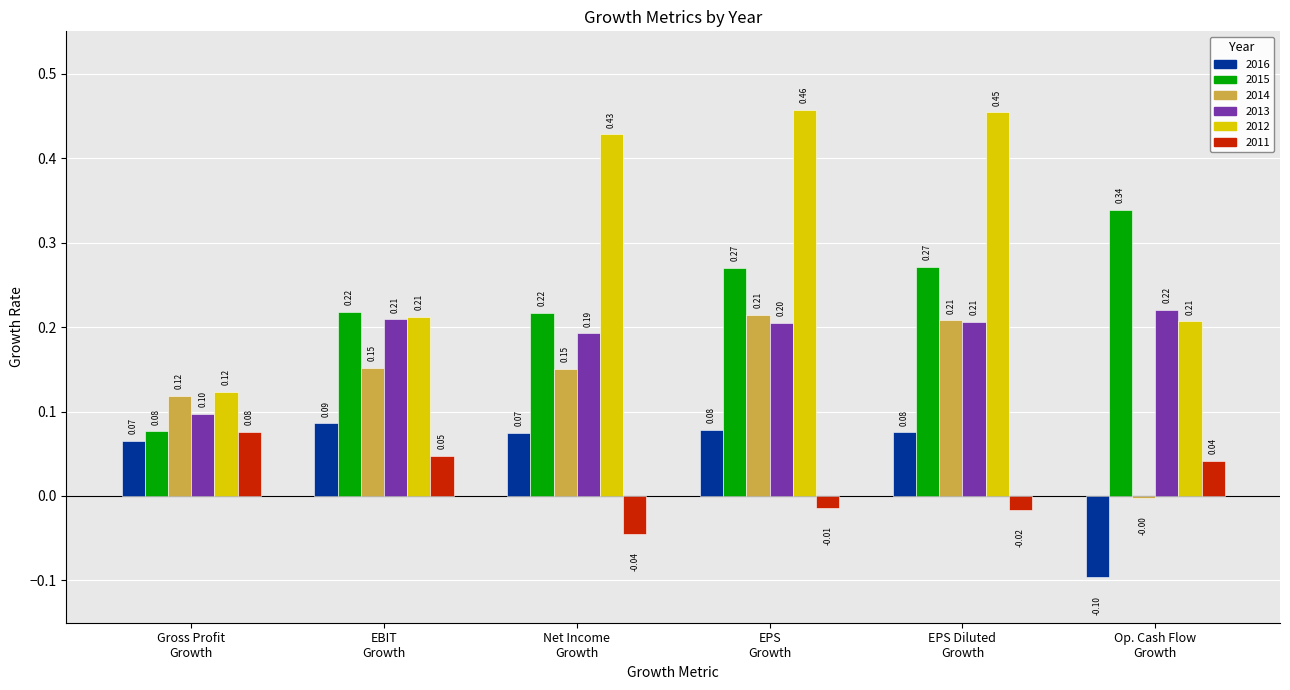

What is the sum of all 2015 values?

1.4